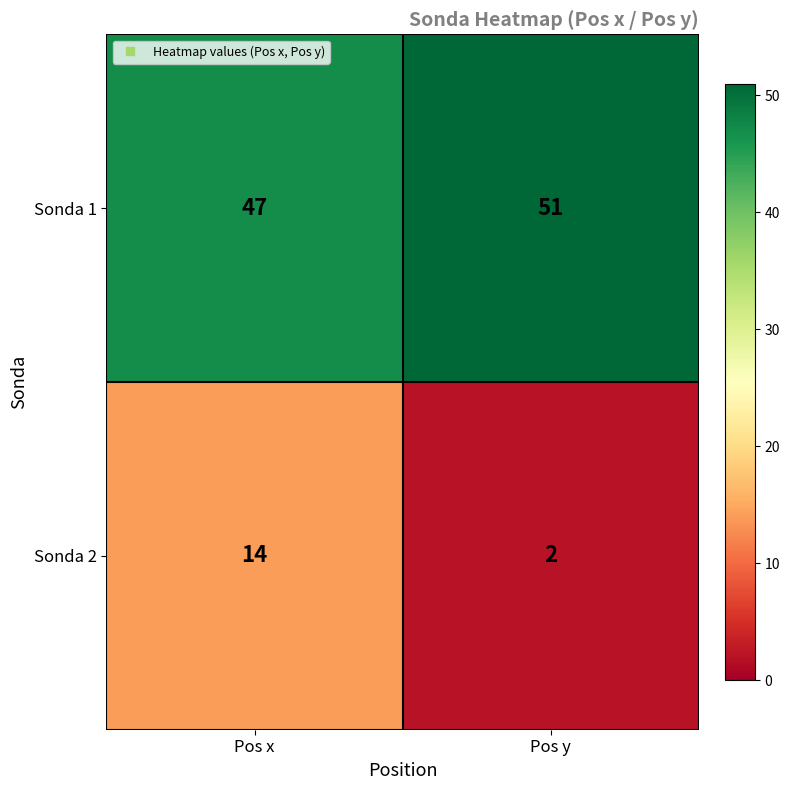

Which category has the highest value across all series?

Pos y